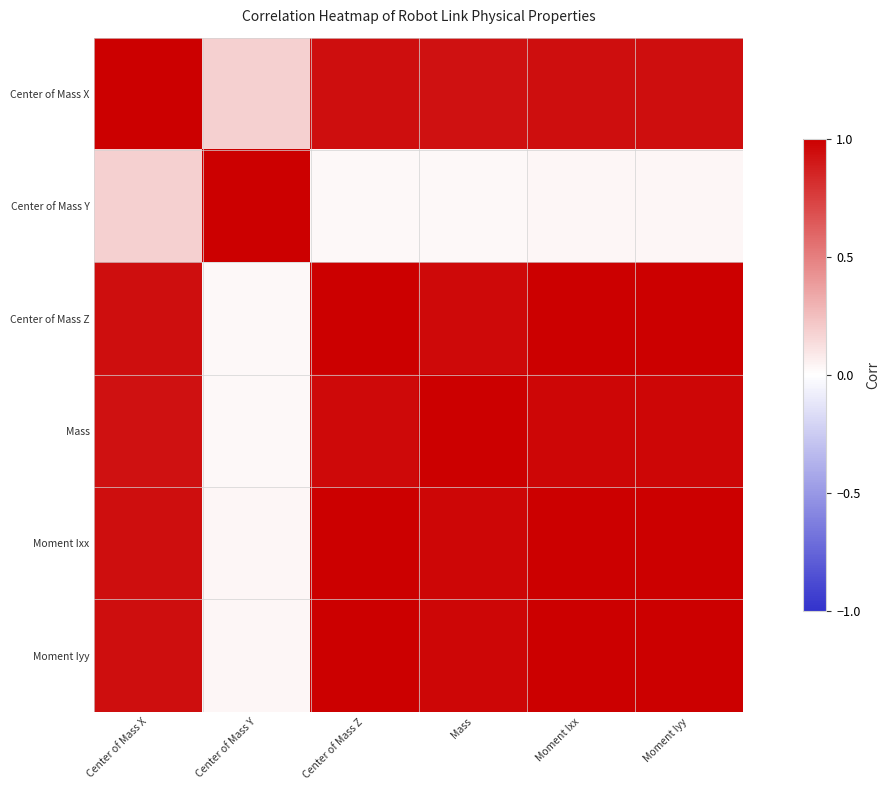

What is the total value across all series at Mass?

4.9